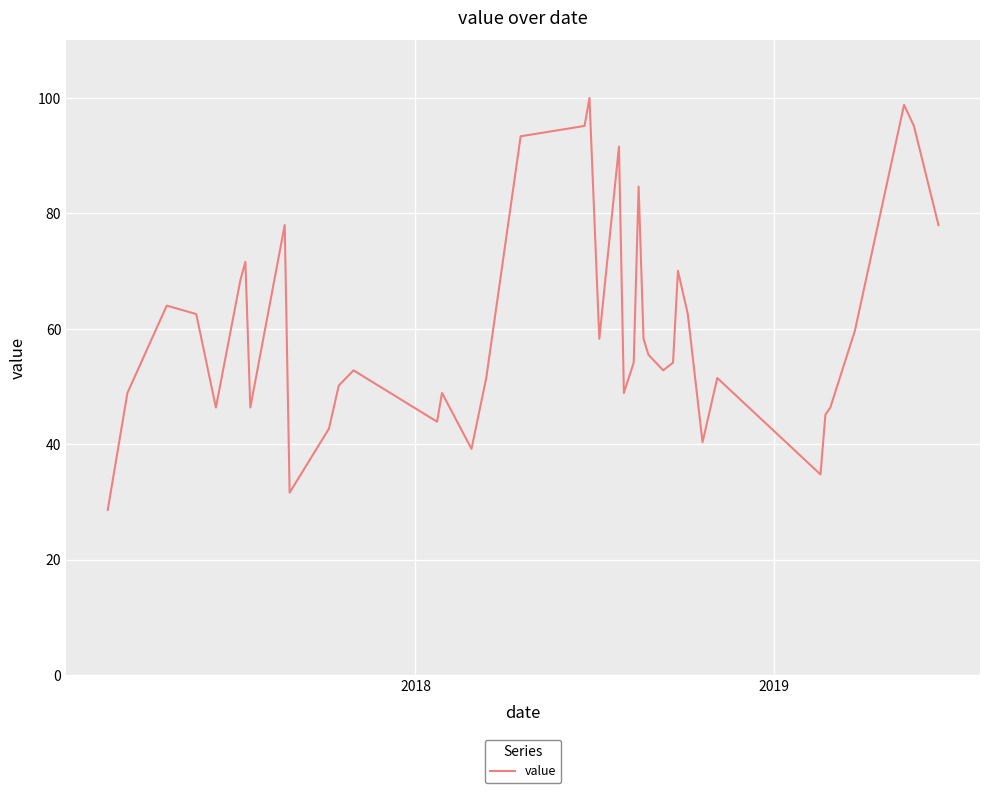

What is the sum of all values?

2404.6